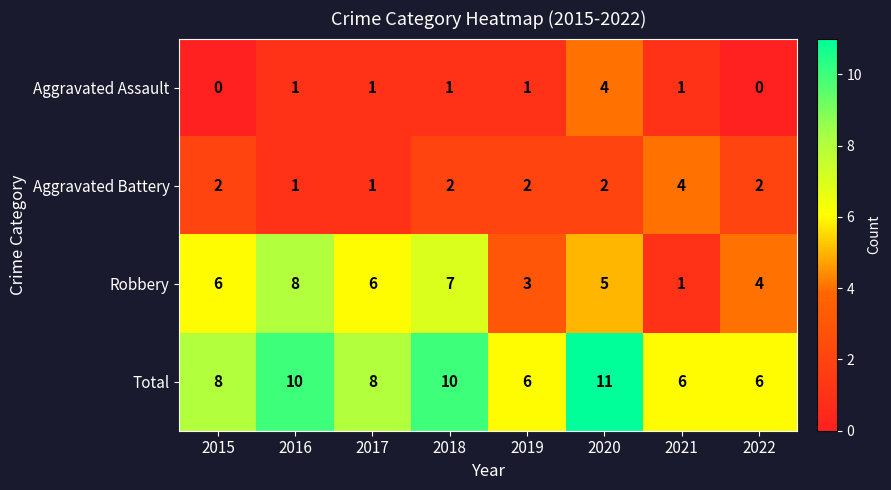

At which category is the sum across all series the highest?

2020